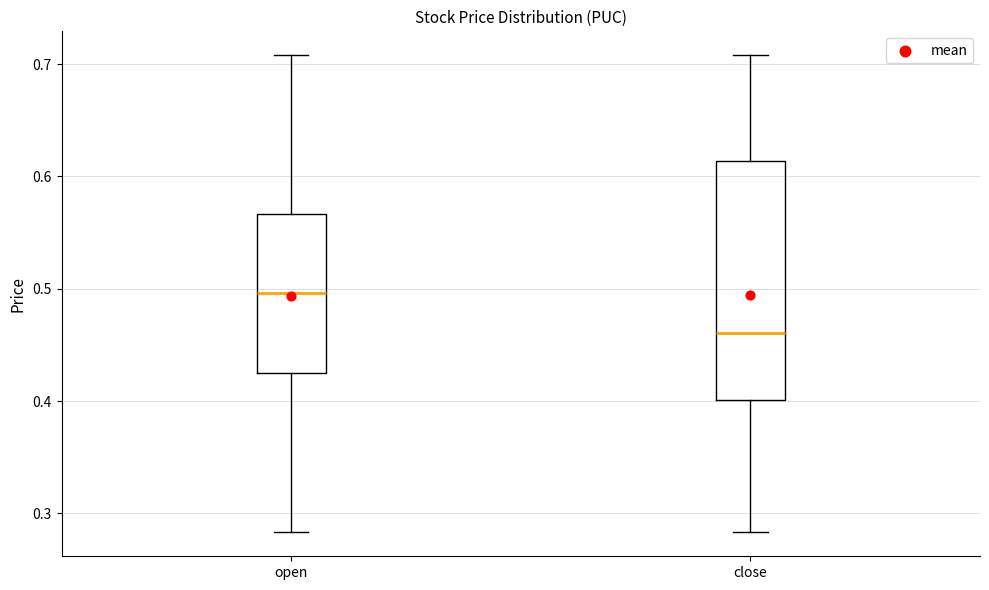

Which box's median line is the highest?

open